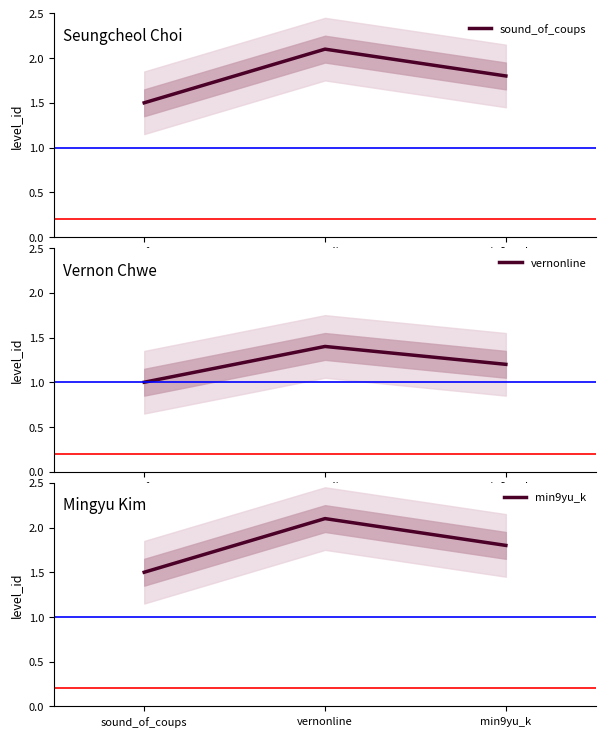

At which category is the sum across all series the highest?

vernonline